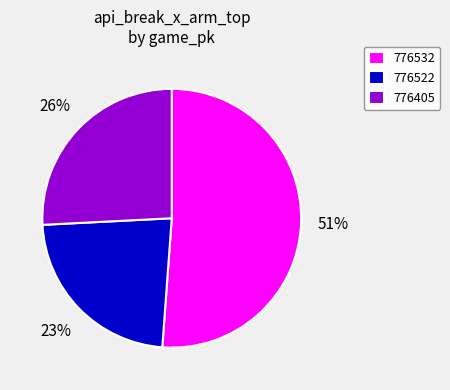

Is the sum of 776532 and 776405 greater than half?

Yes